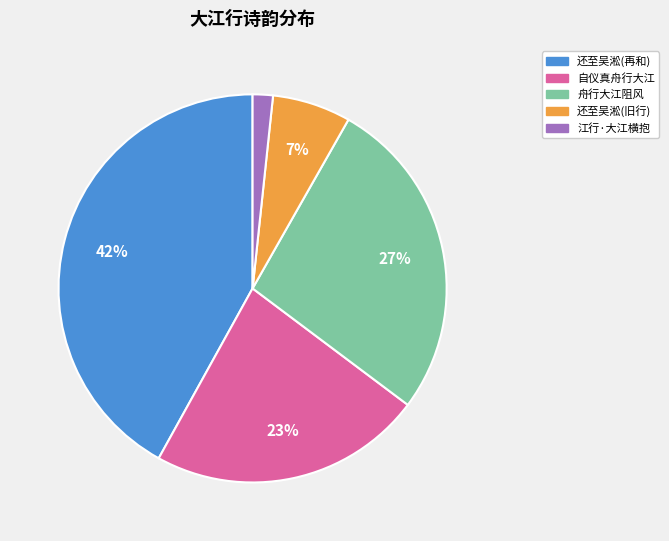

To the nearest percent, what is the average slice percentage?

20%